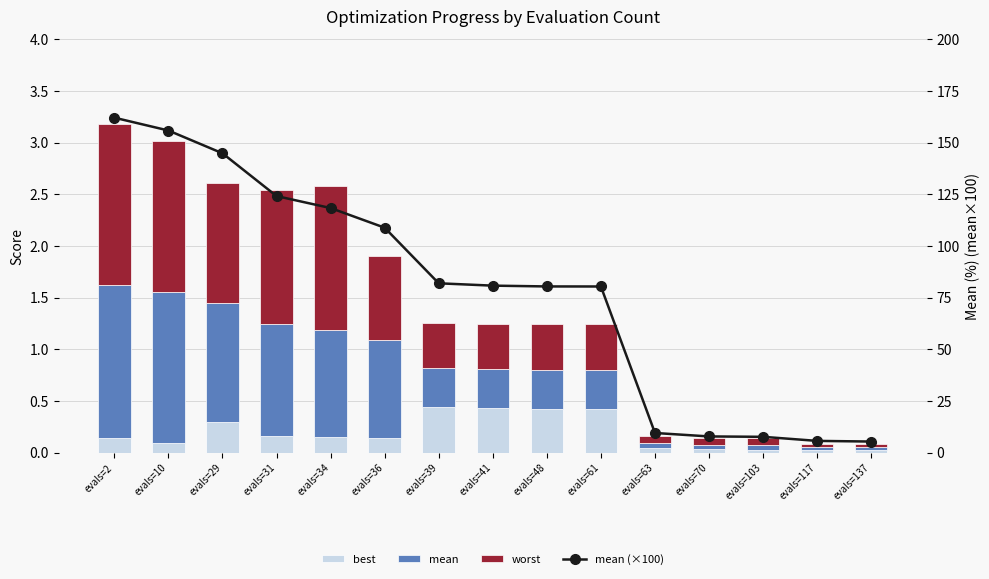

Between evals=70 and evals=63, which is larger?

evals=63